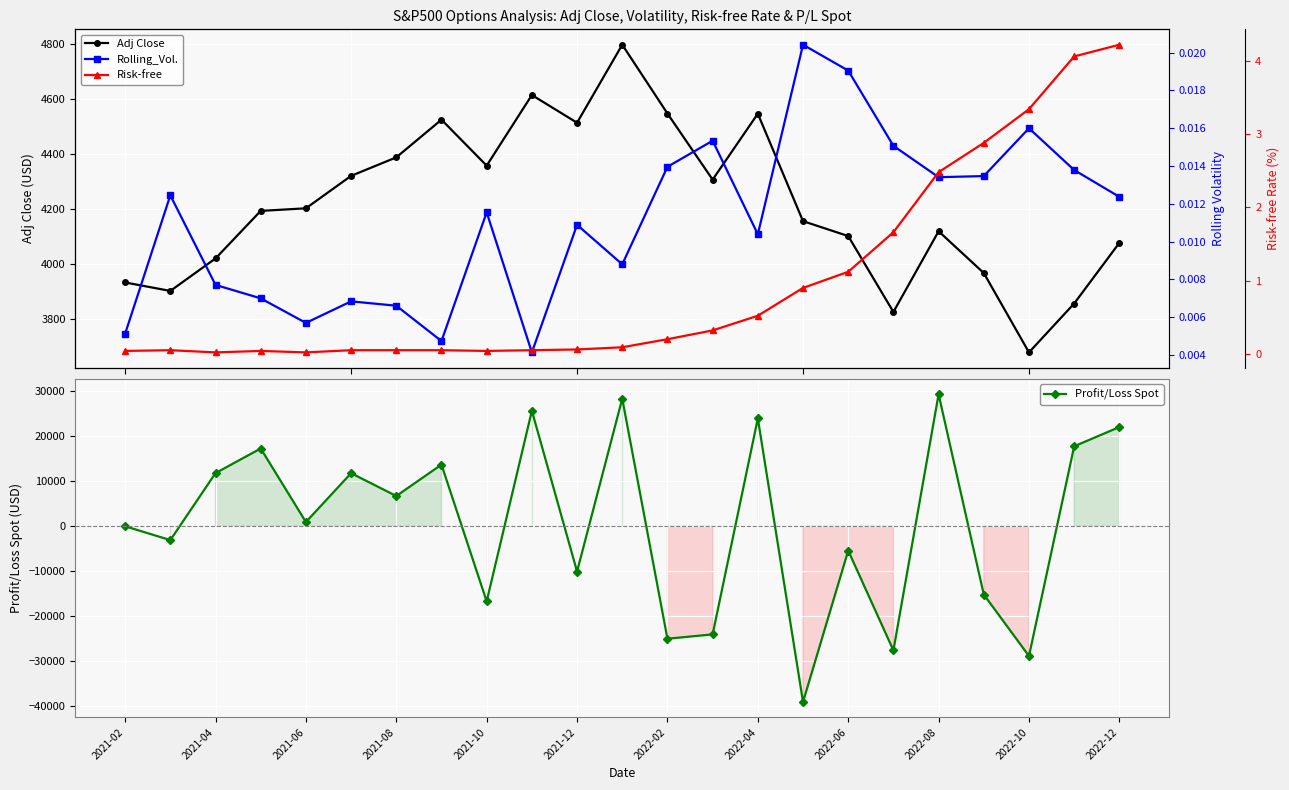

How many values in the Profit/Loss Spot series exceed 937?

12